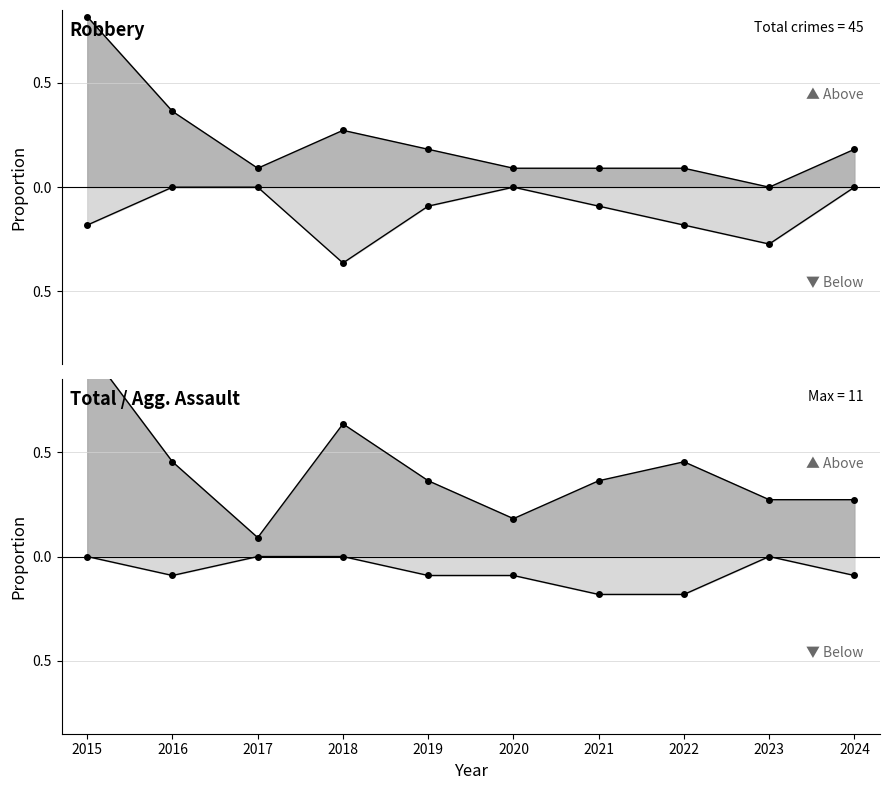

At which label is Total closest to 0?

2017